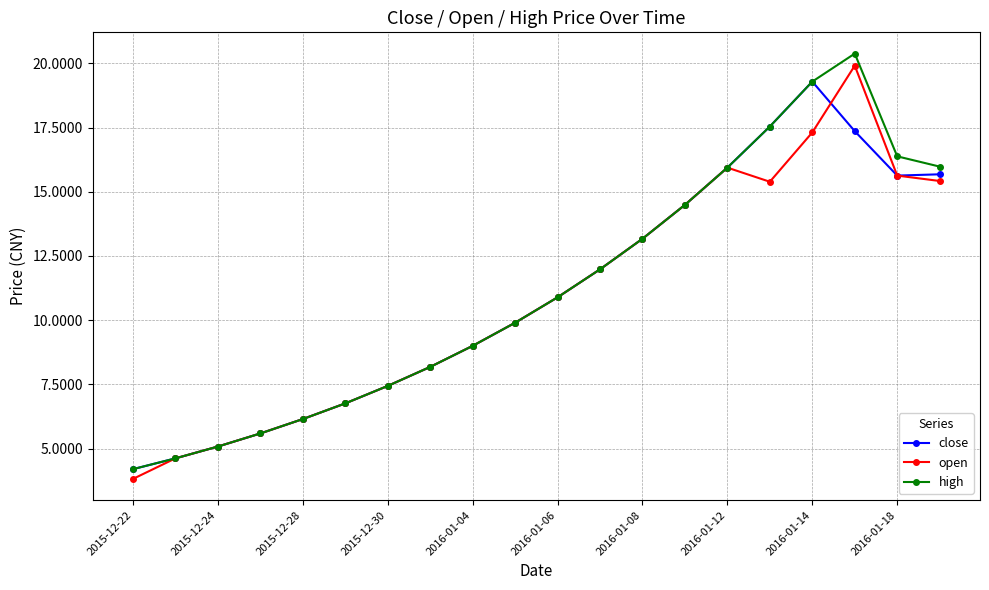

Which series has the widest spread of values?

high